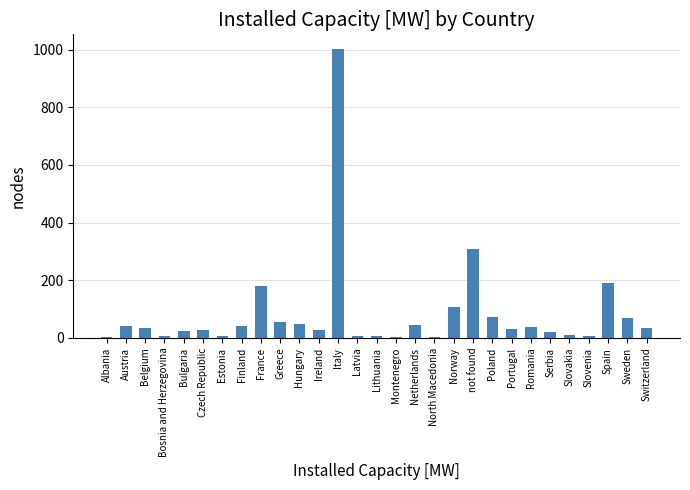

What is the label of the 22nd bar from the right?

Finland